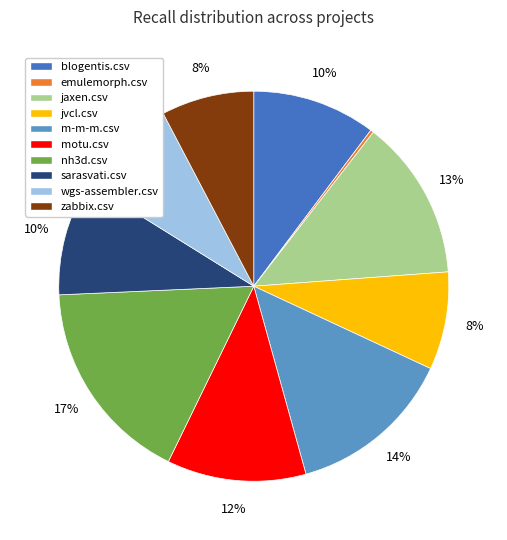

Does jaxen.csv account for over 50% of the chart?

No